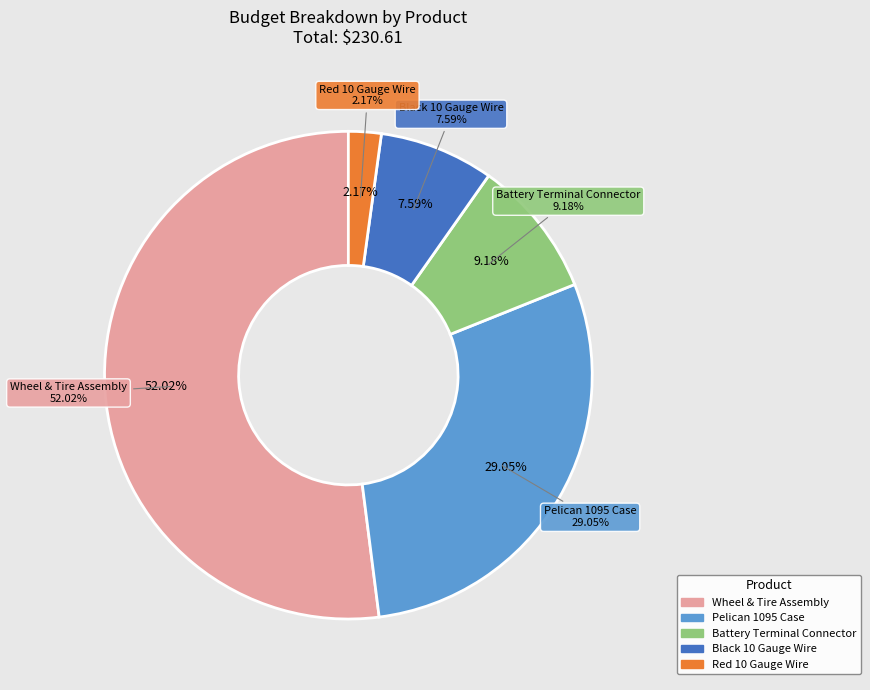

What is the majority slice?

Wheel & Tire Assembly